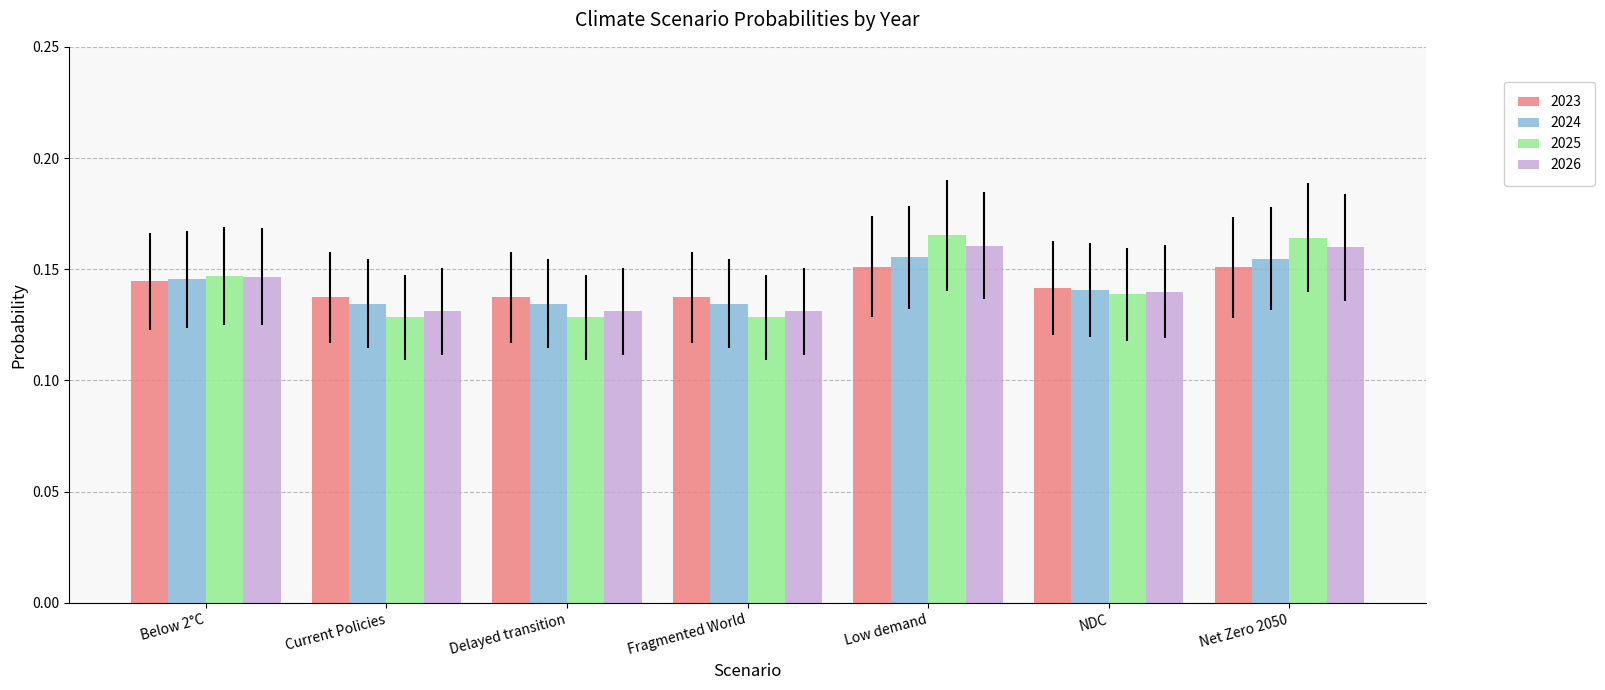

How many data points does each series have?

7